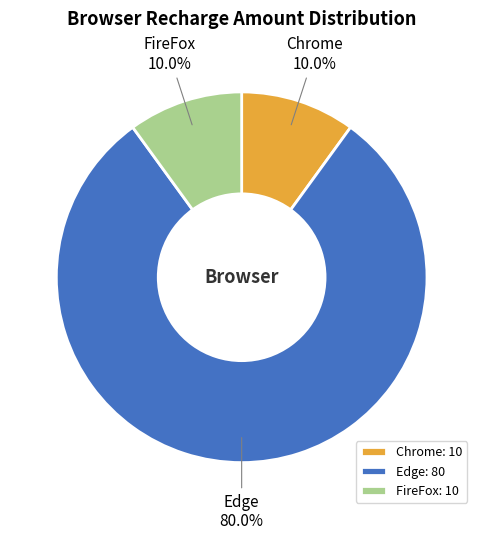

What is the largest slice in the pie chart?

Edge